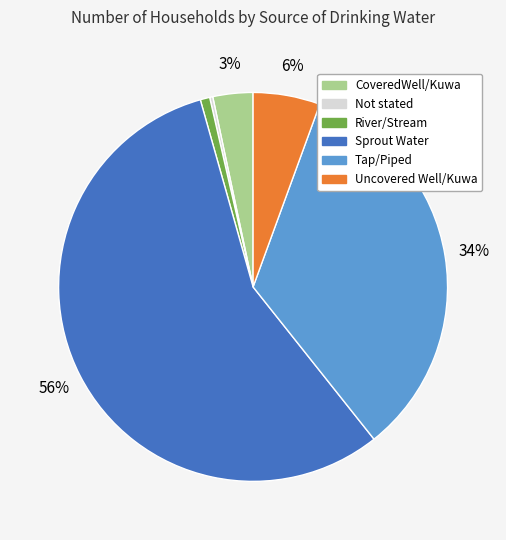

The Sprout Water slice represents 64% of the pie. True or false?

False